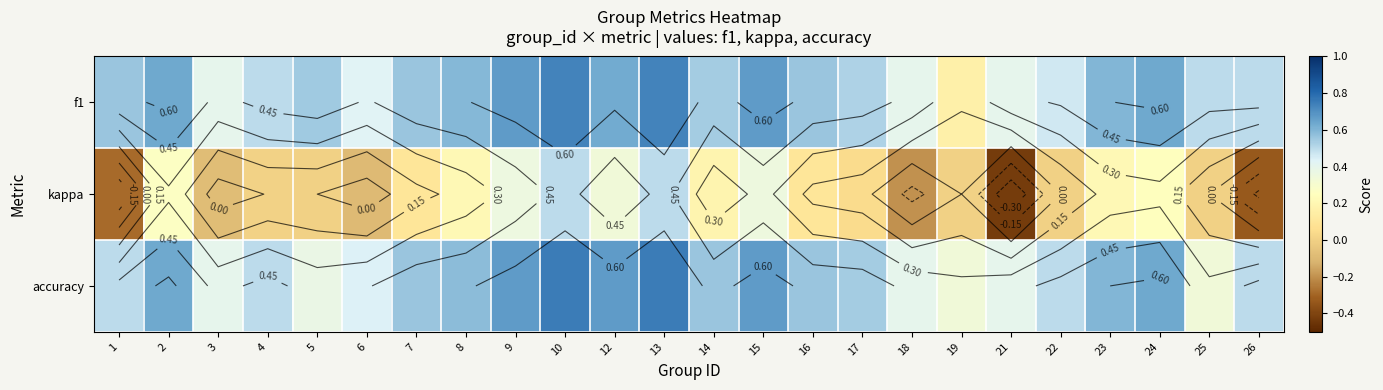

At how many categories does at least one series exceed 0?

24